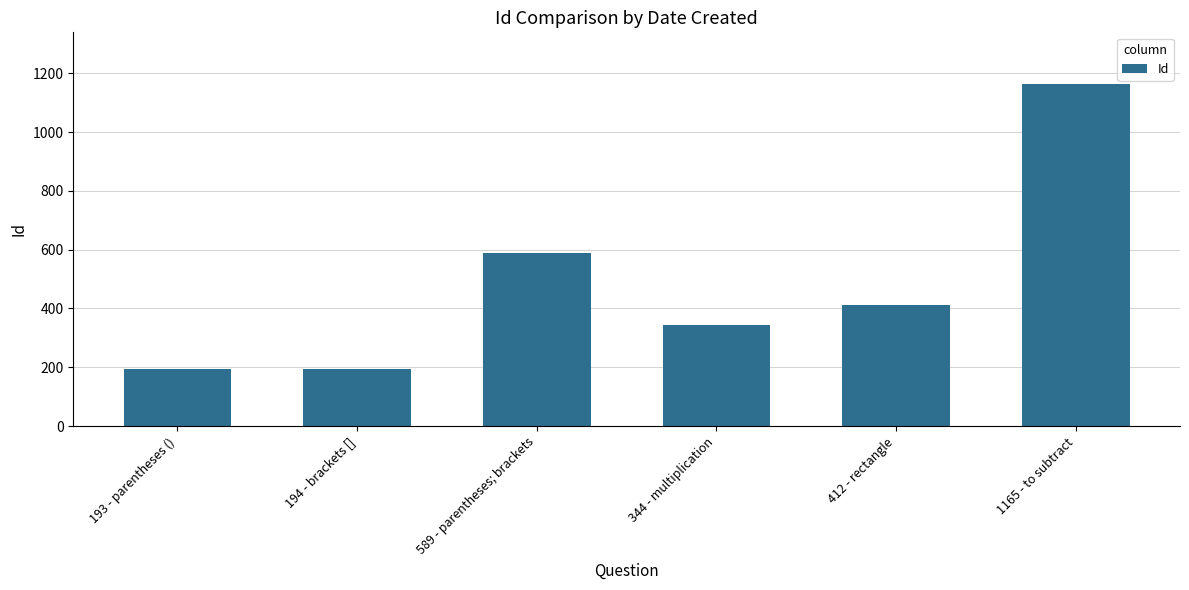

Where does the data first go above 412?

589 - parentheses; brackets